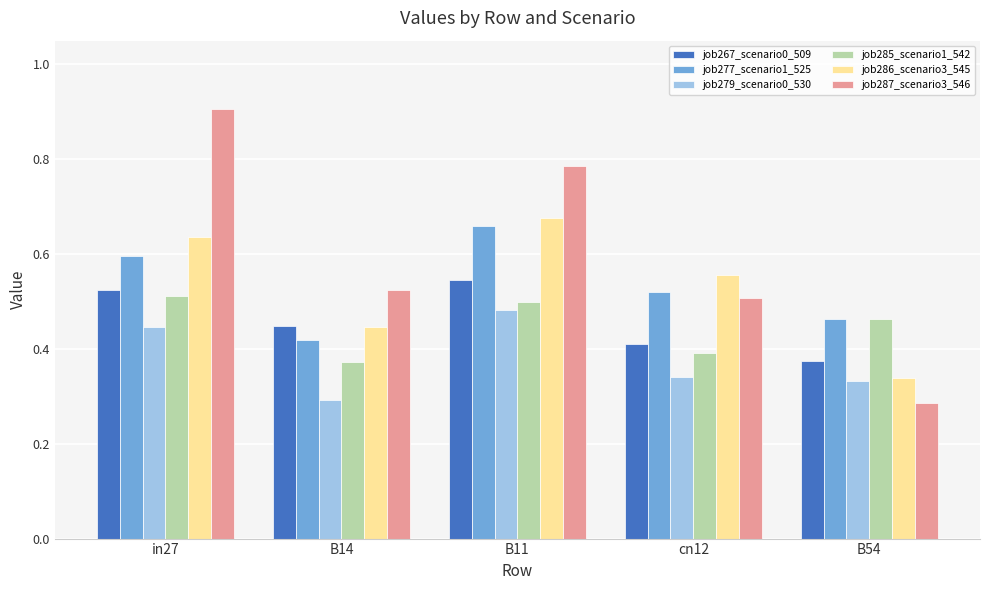

Which category has the highest value across all series?

in27